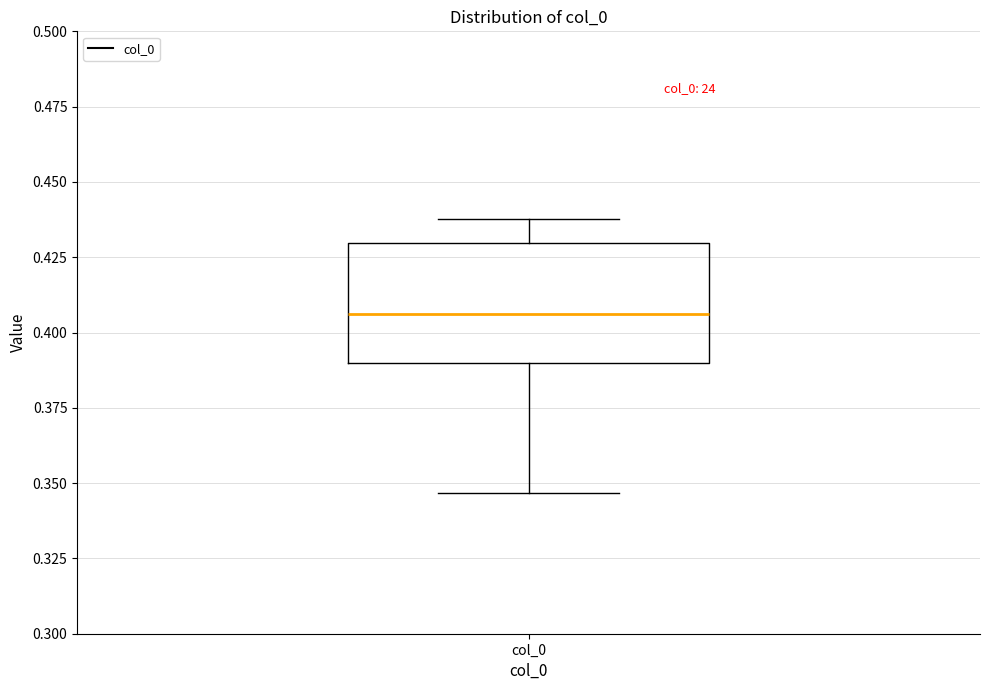

Transcribe this box plot: give where the median line is, the range the box spans, and where the two whiskers end, as read against the y-axis. The values are not printed on the chart, so give them approximately, as read against the axis.

median 0.405, box 0.390 to 0.430, whiskers 0.345 to 0.440